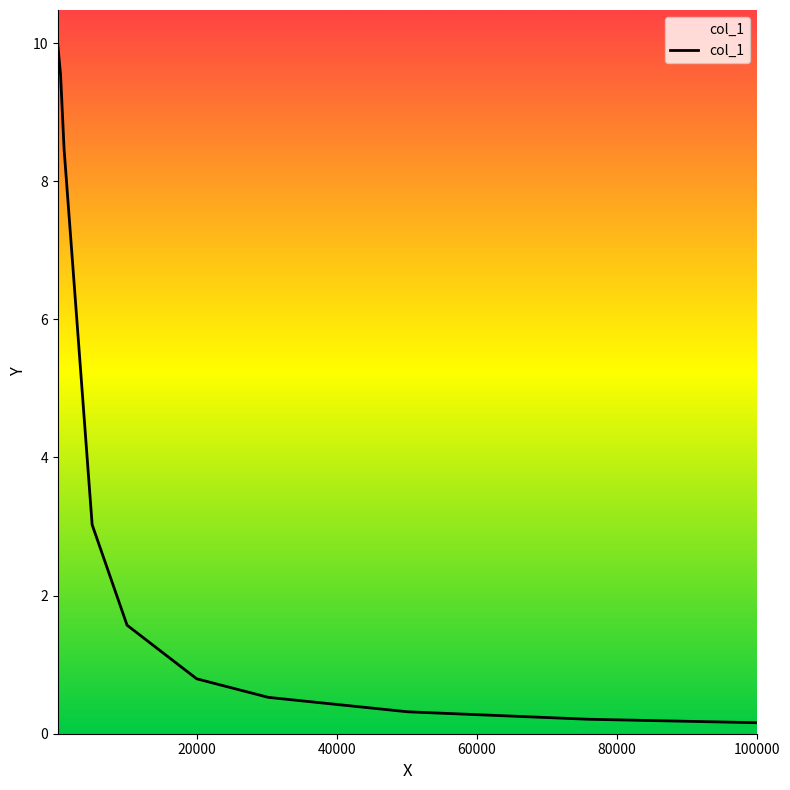

What is the maximum value shown in the chart?

10.0